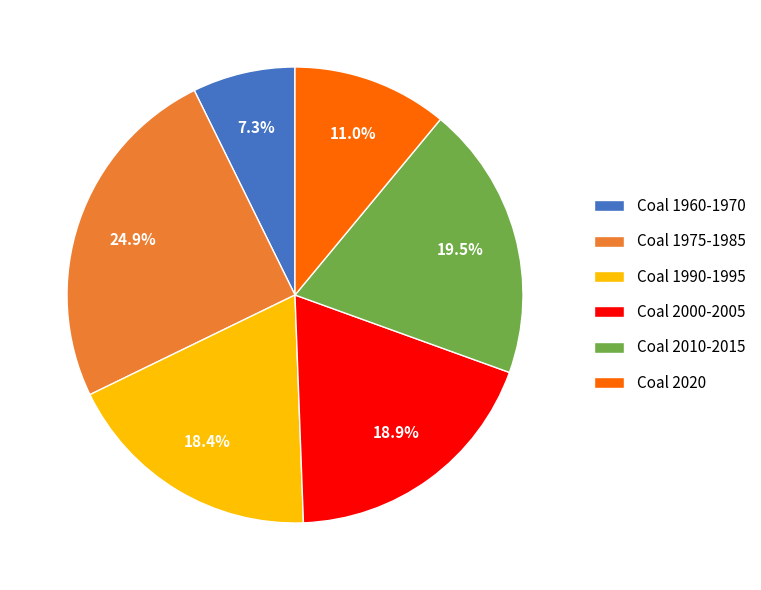

Rank the categories by value from lowest to highest.

Coal 1960-1970, Coal 2020, Coal 1990-1995, Coal 2000-2005, Coal 2010-2015, Coal 1975-1985